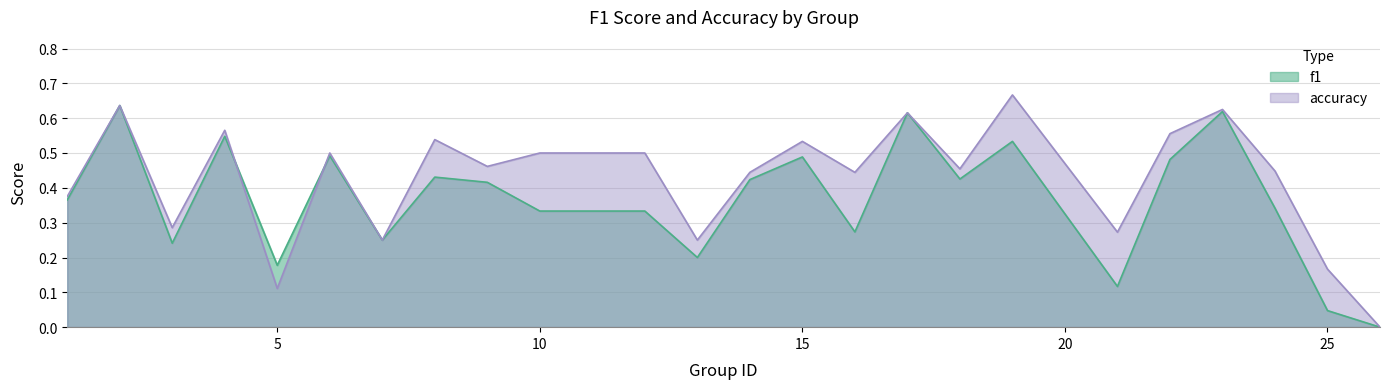

How many interior local valleys does the f1 series have?

7